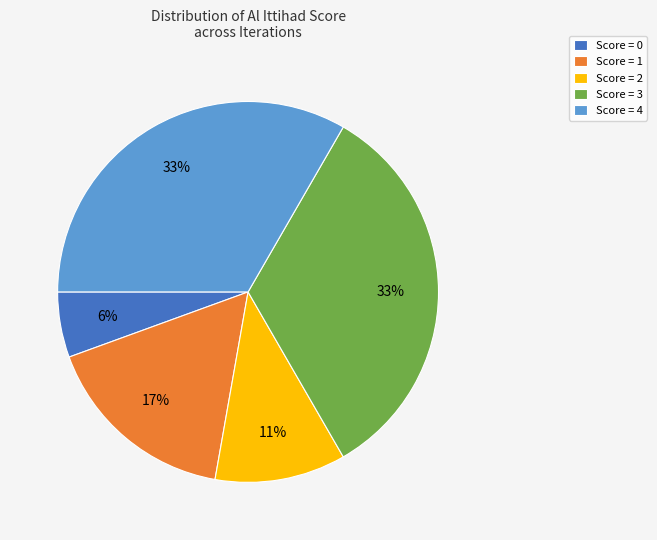

To the nearest percent, what portion does Score = 1 represent?

17%